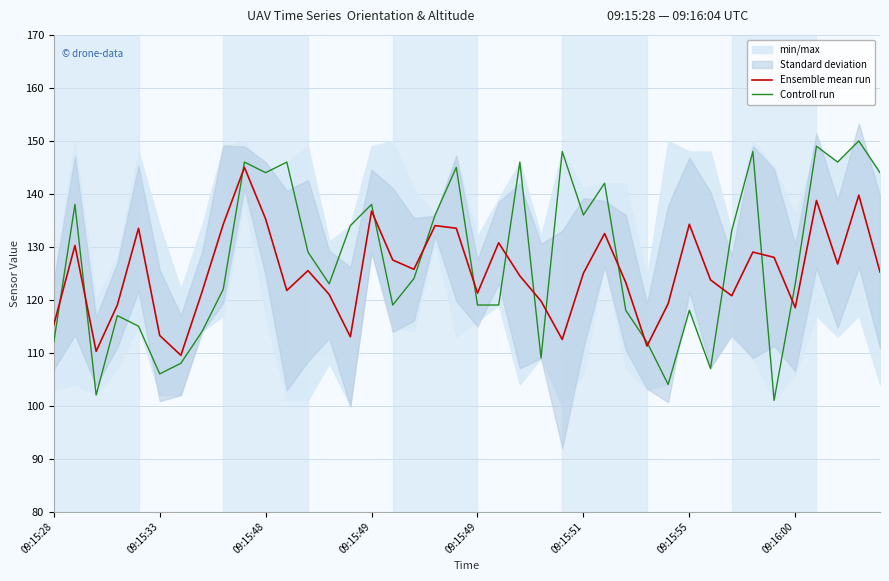

What is the total value across all series at 11?

267.8